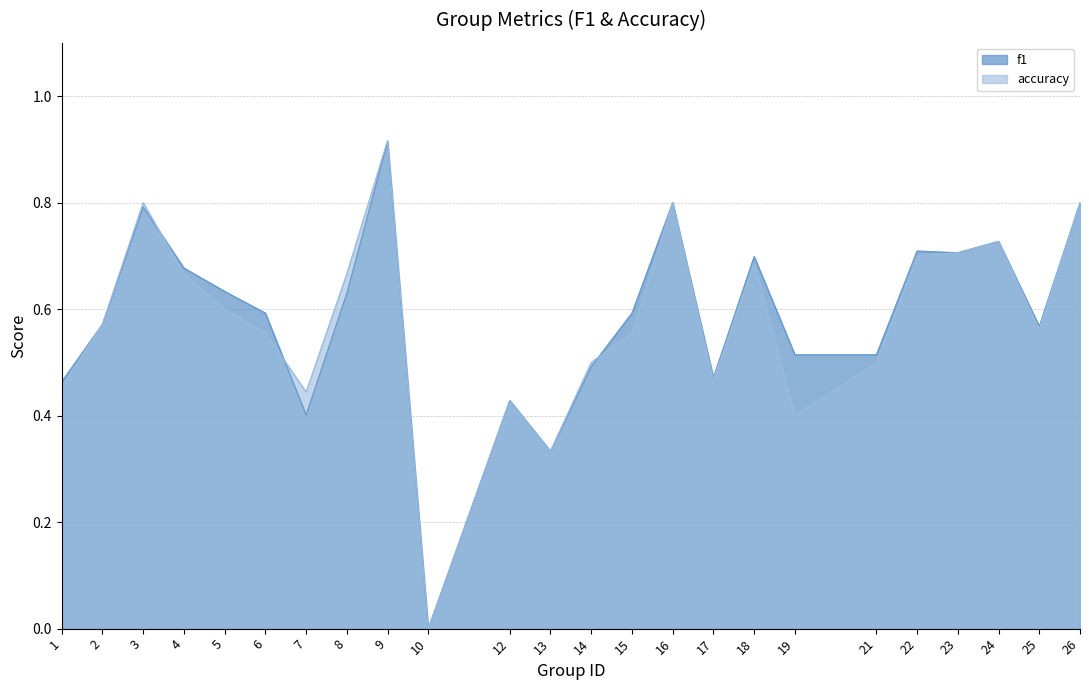

After their last crossing, which series has the higher values: f1 or accuracy?

f1